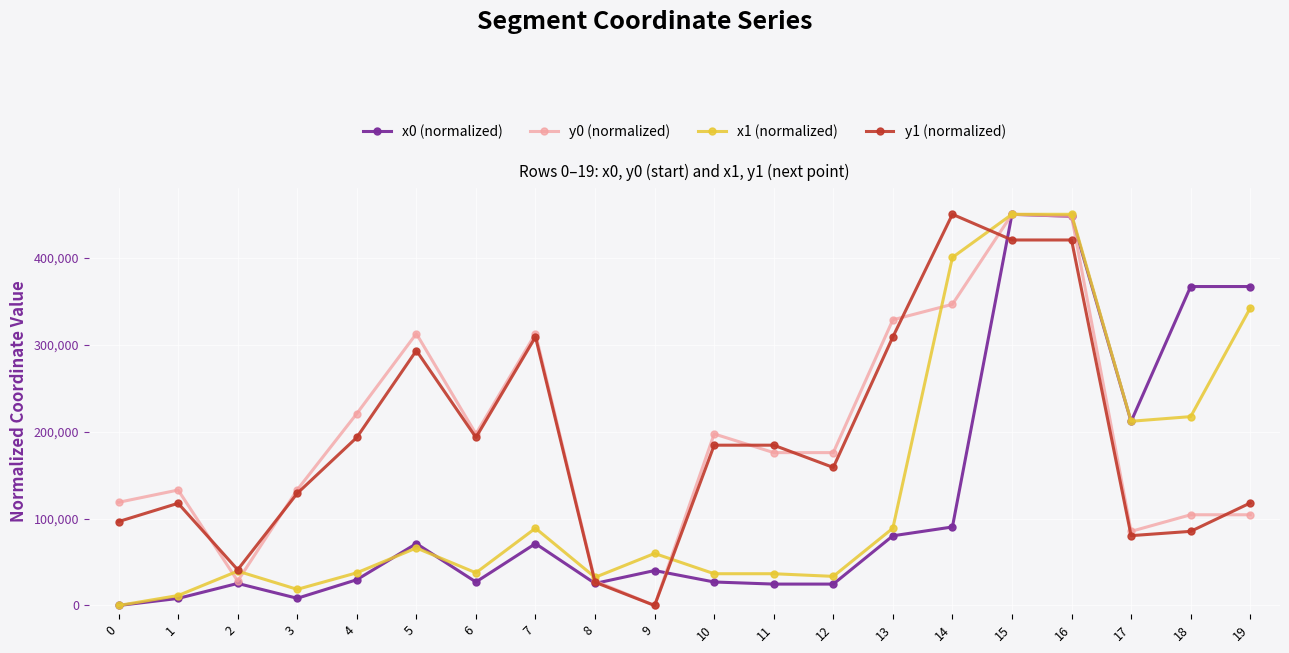

The value of x1 (normalized) at 7 is 120528.1. True or false?

False